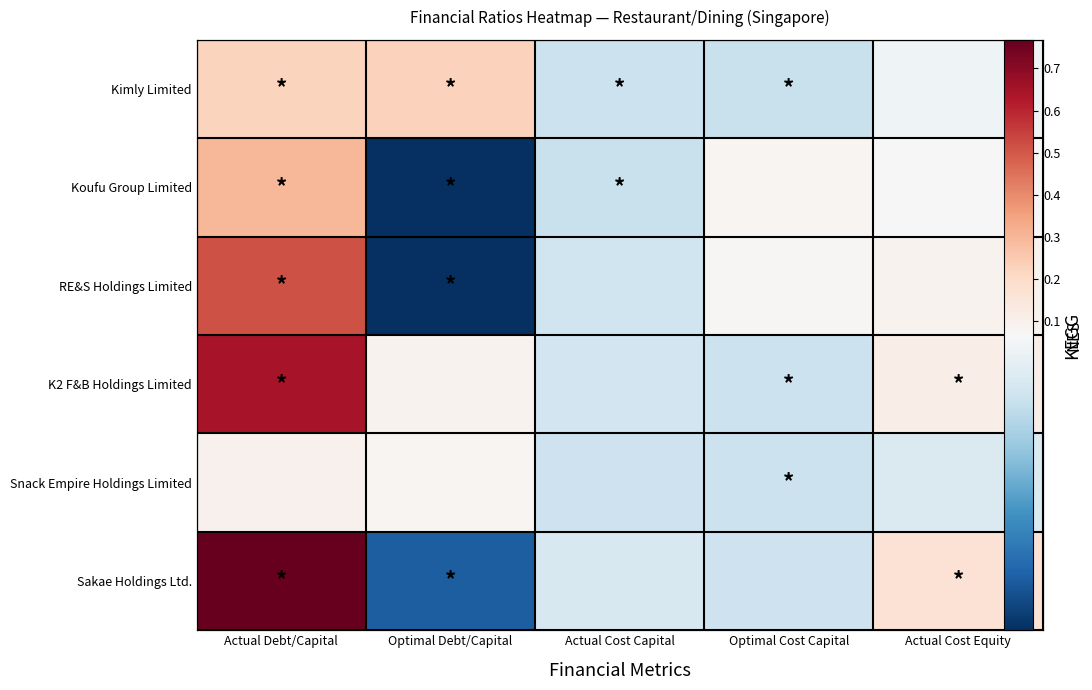

Rank the series at Actual Cost Capital from highest to lowest value.

Sakae Holdings Ltd., K2 F&B Holdings Limited, RE&S Holdings Limited, Snack Empire Holdings Limited, Kimly Limited, Koufu Group Limited